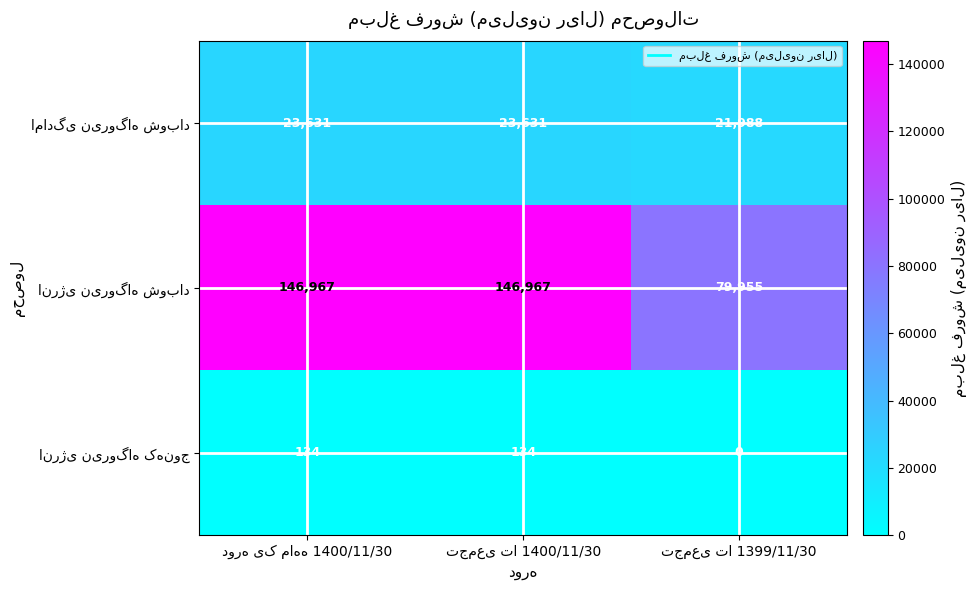

What is the greatest value displayed?

146967